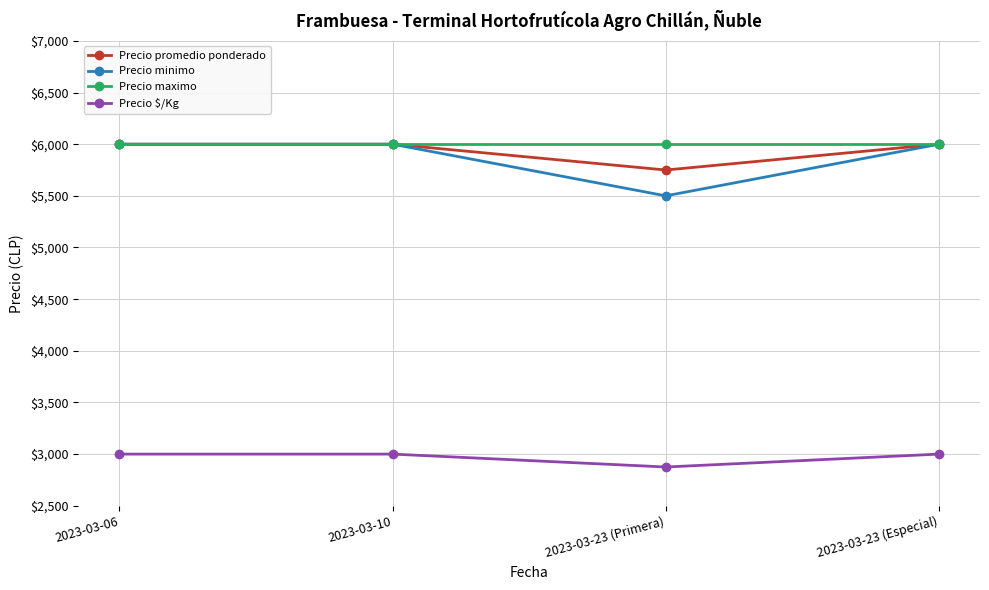

What is the difference between the highest and lowest values at 2023-03-23 (Primera)?

3125